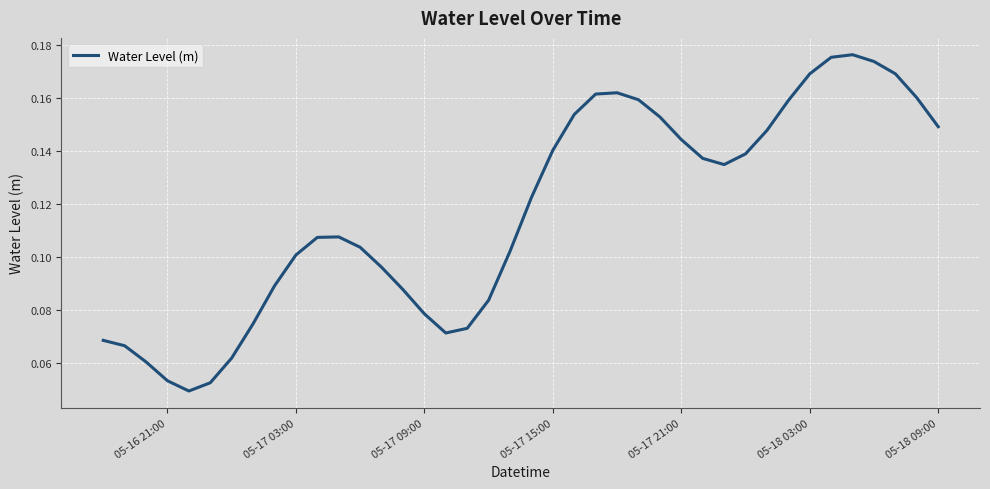

Does the chart display data point markers on the line(s)?

No